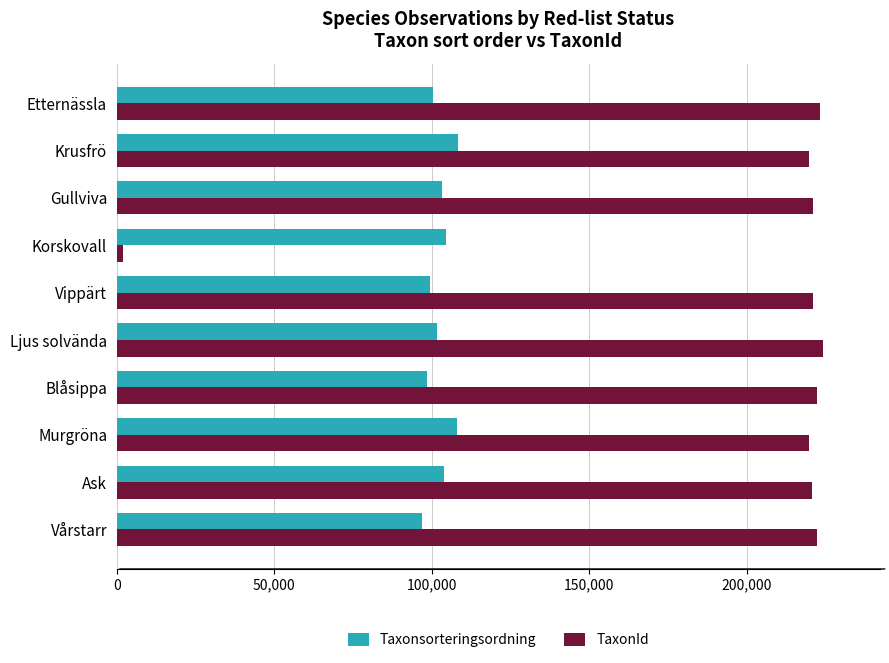

List the series in order of their overall mean, lowest first.

Taxonsorteringsordning, TaxonId